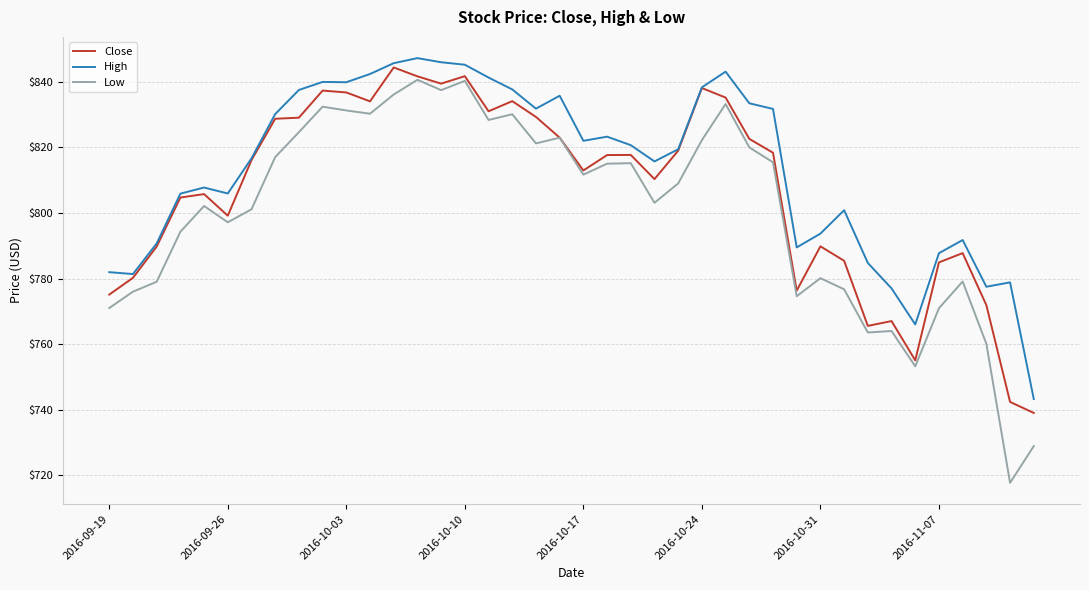

True or false: High and Low intersect in this chart.

False